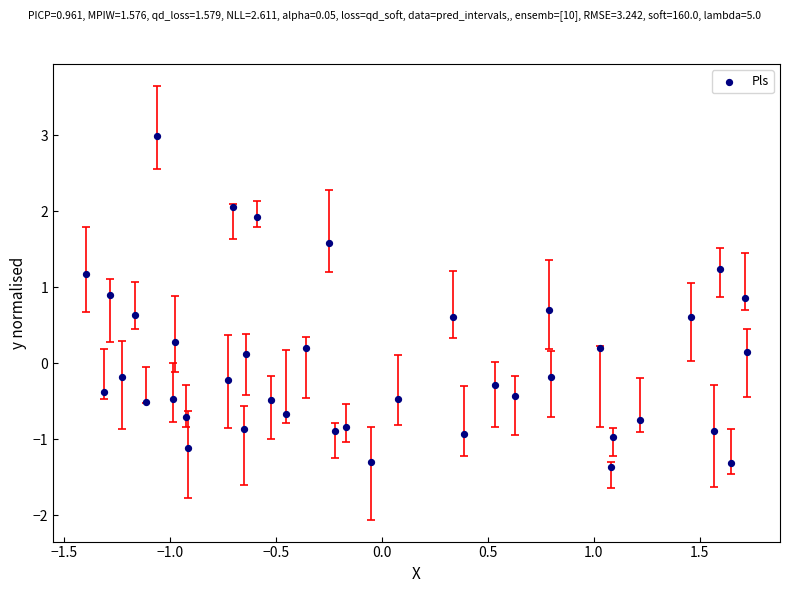

What is the range of X values (max minus min)?

3.1